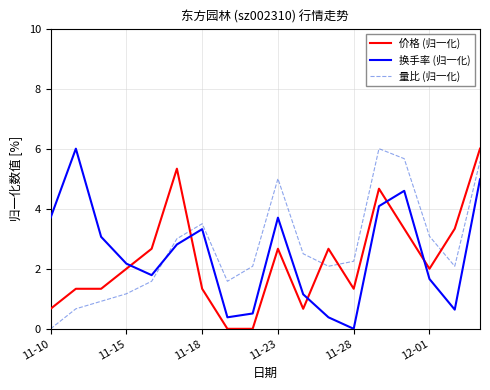

Which series ends up on top after the final intersection of 换手率 (归一化) and 价格 (归一化)?

价格 (归一化)